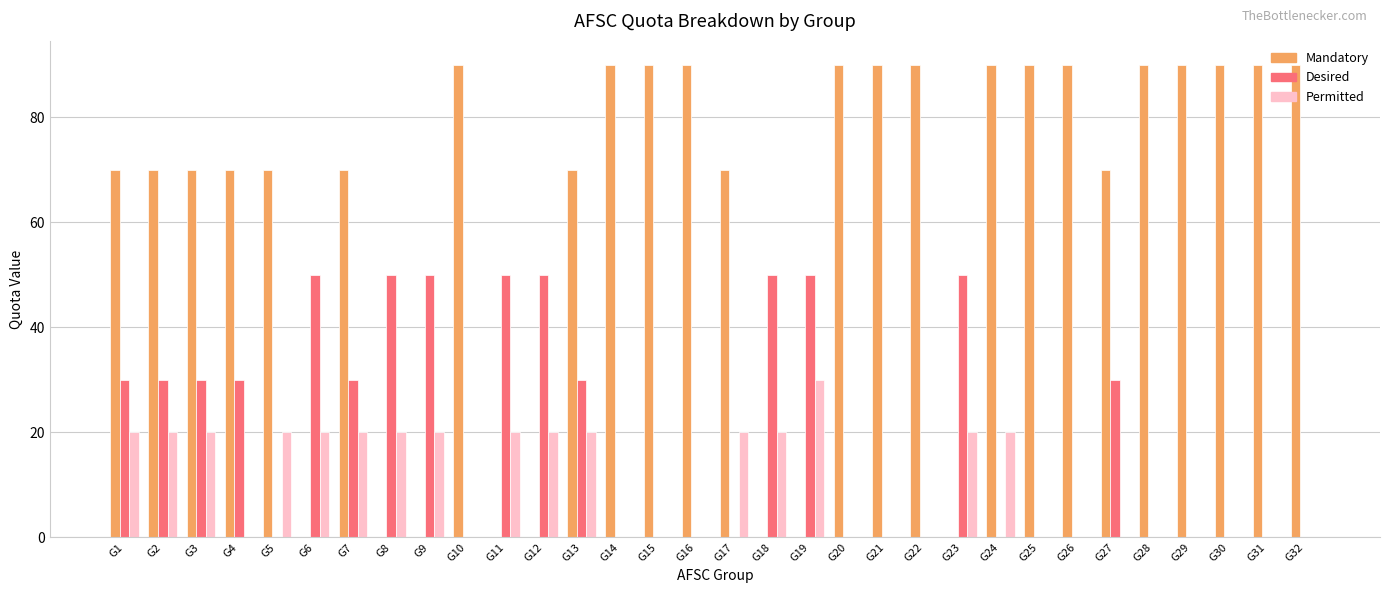

What is the sum of all Mandatory values?

1980